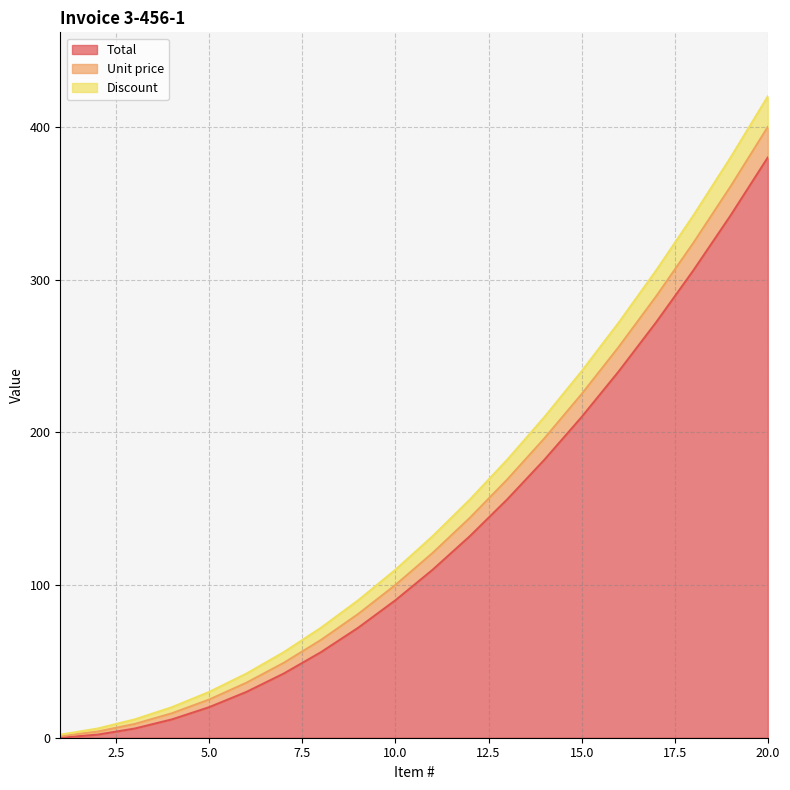

What is the difference between the maximum and second lowest values in the Unit price series?

18